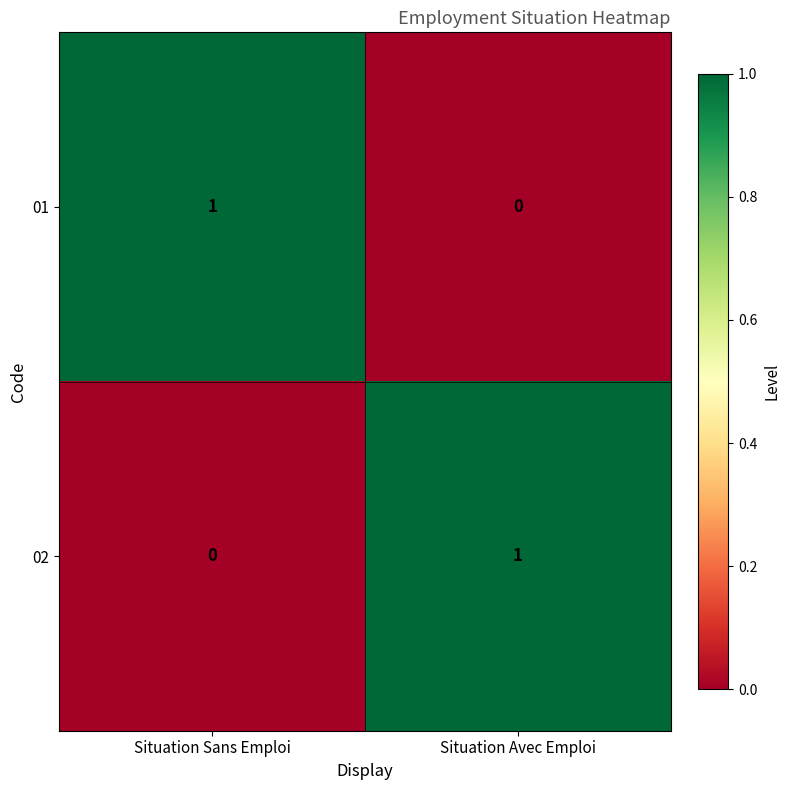

Rank the categories by 01 value from lowest to highest.

Situation Avec Emploi, Situation Sans Emploi